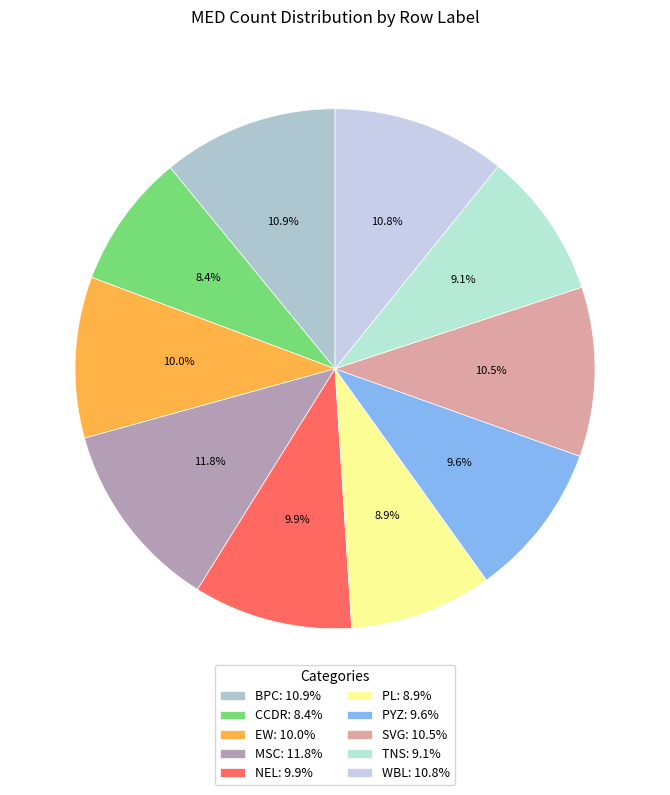

Rank the categories by value from lowest to highest.

CCDR, PL, TNS, PYZ, NEL, EW, SVG, WBL, BPC, MSC